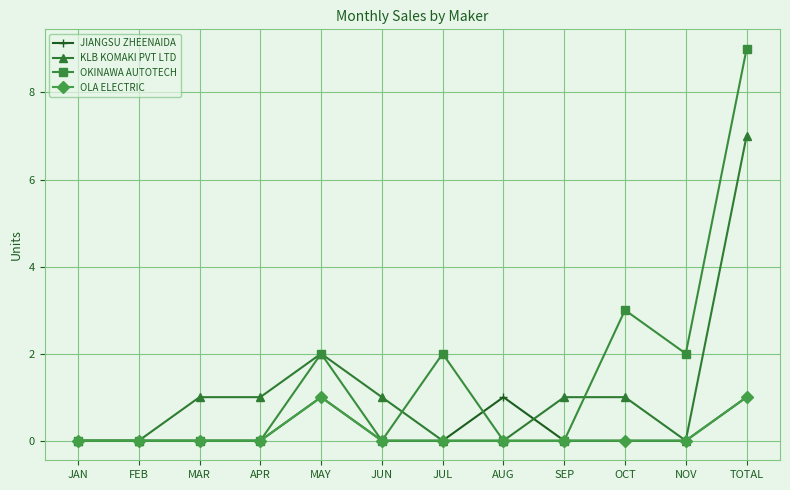

What is the greatest value displayed?

9